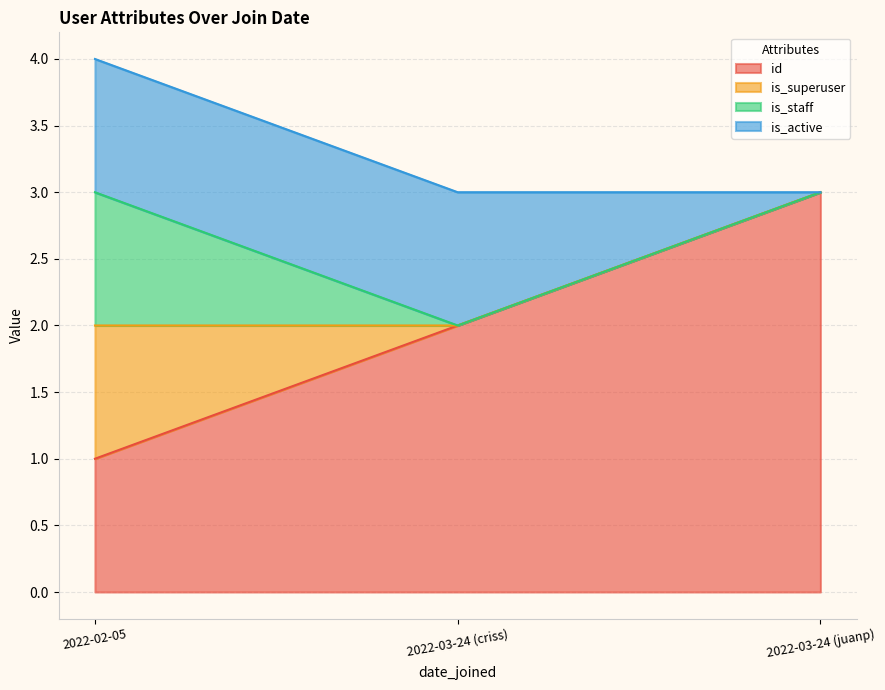

What is the spread (max minus min) of values at 2022-03-24 (criss)?

1